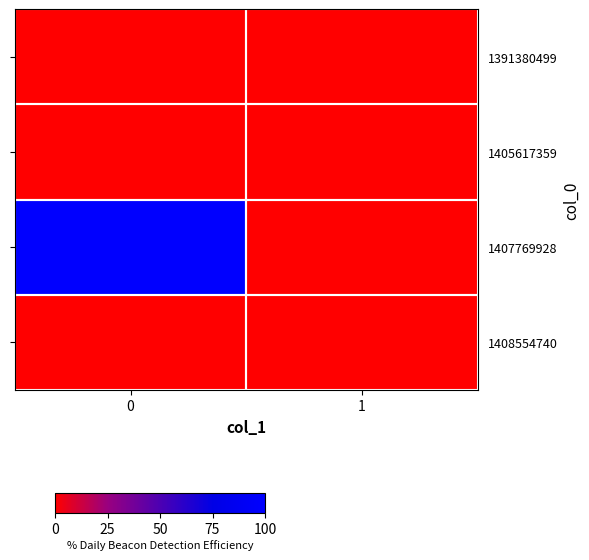

At how many categories does at least one series exceed 0?

1